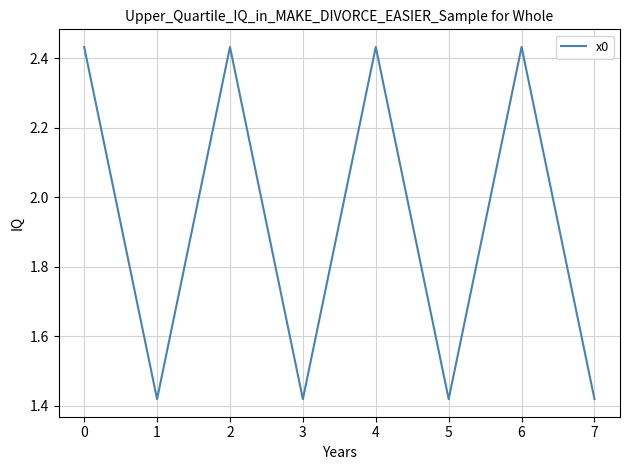

What is the change in value from 0 to 1?

-1.0